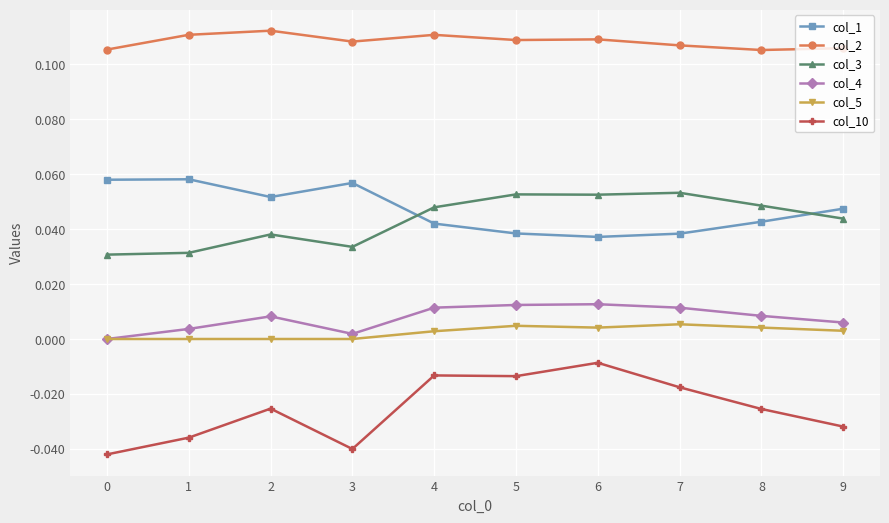

Which series has the largest total across all categories?

col_2